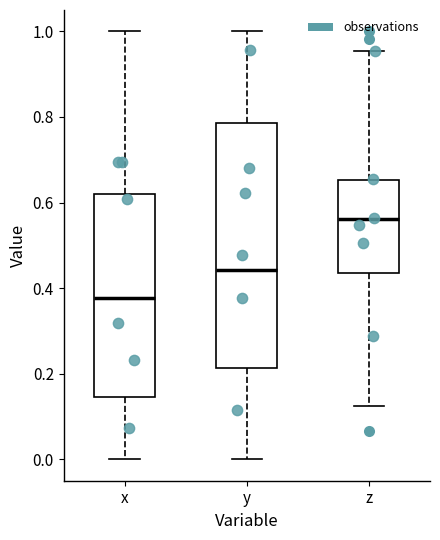

Where does the upper whisker of the box for z end on the y-axis? The values are not printed on the chart, so give them approximately, as read against the axis.

0.96